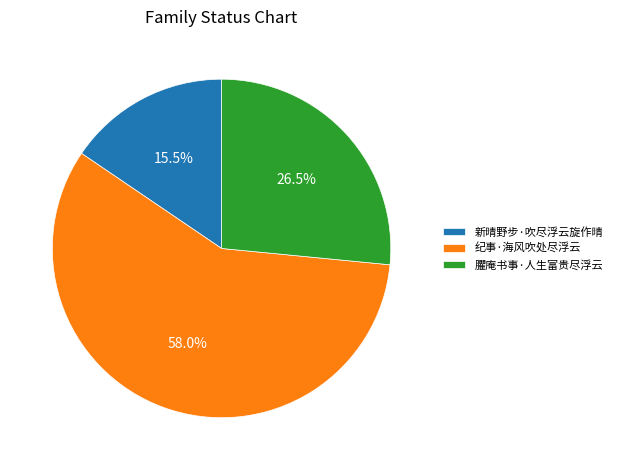

How many slices are in this pie chart?

3